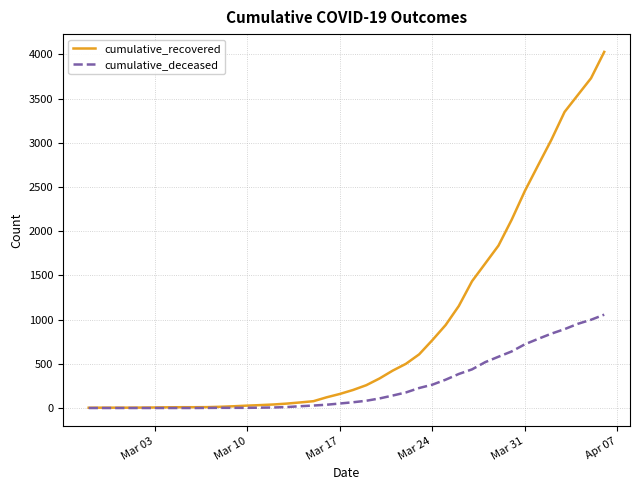

Which series has the largest total across all categories?

cumulative_recovered